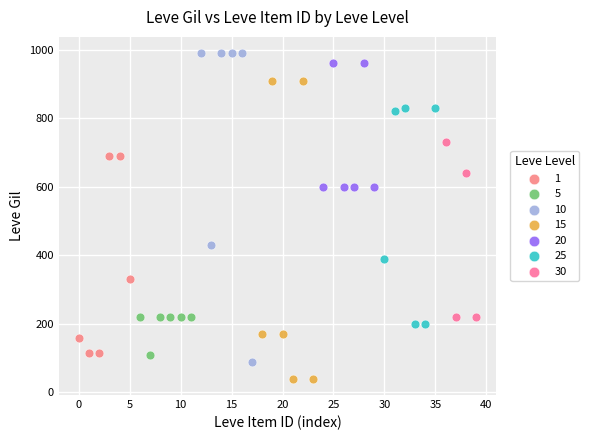

Which series contains the lowest Y value?

15